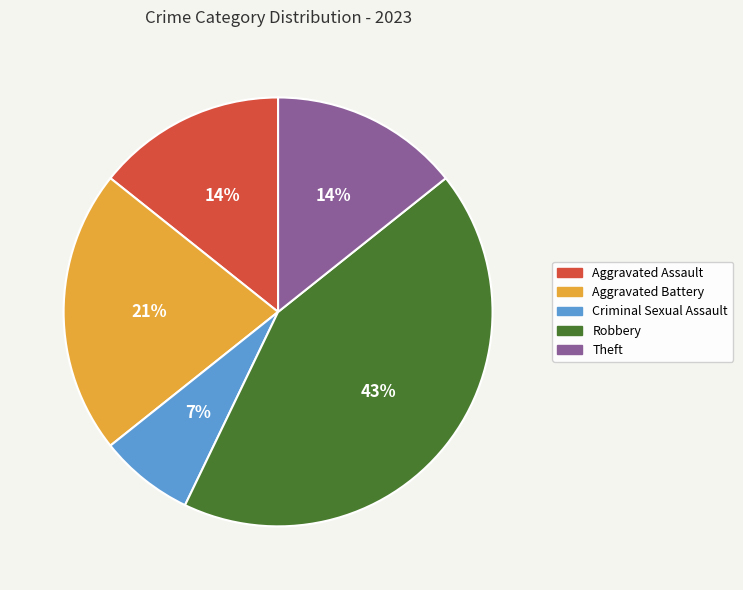

Between Robbery and Criminal Sexual Assault, which is larger?

Robbery